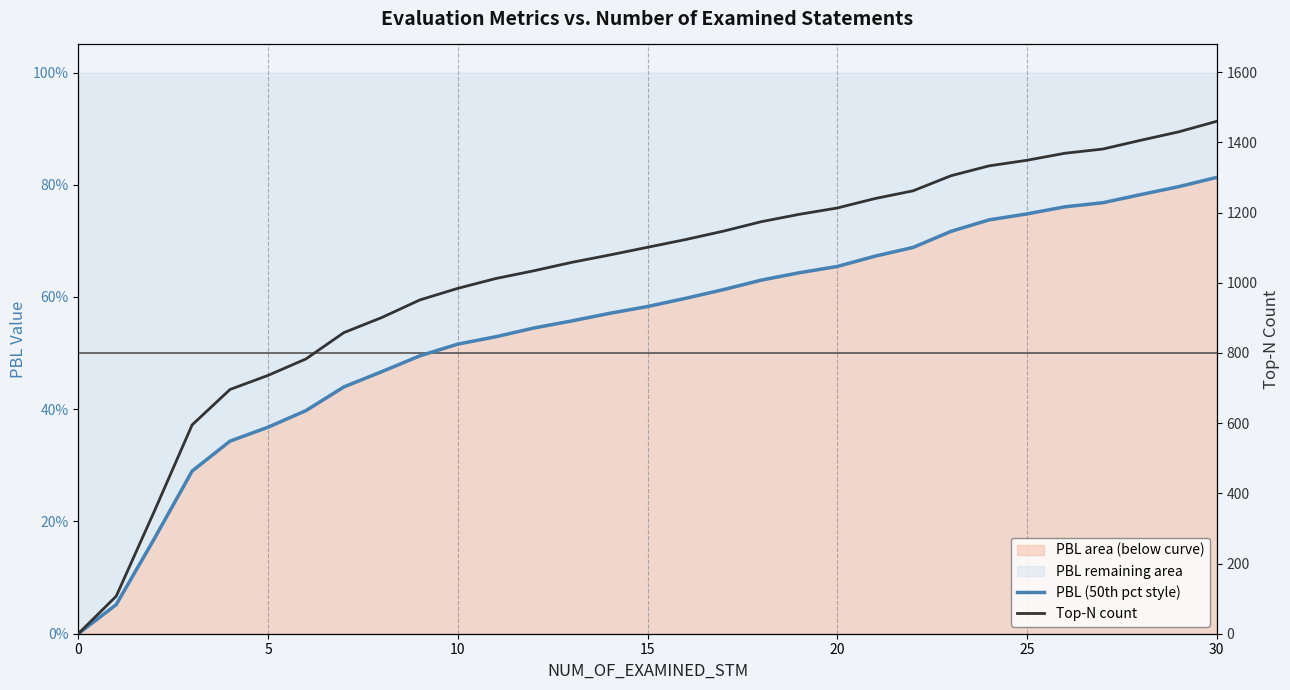

At which label does Top-N count reach its peak?

30